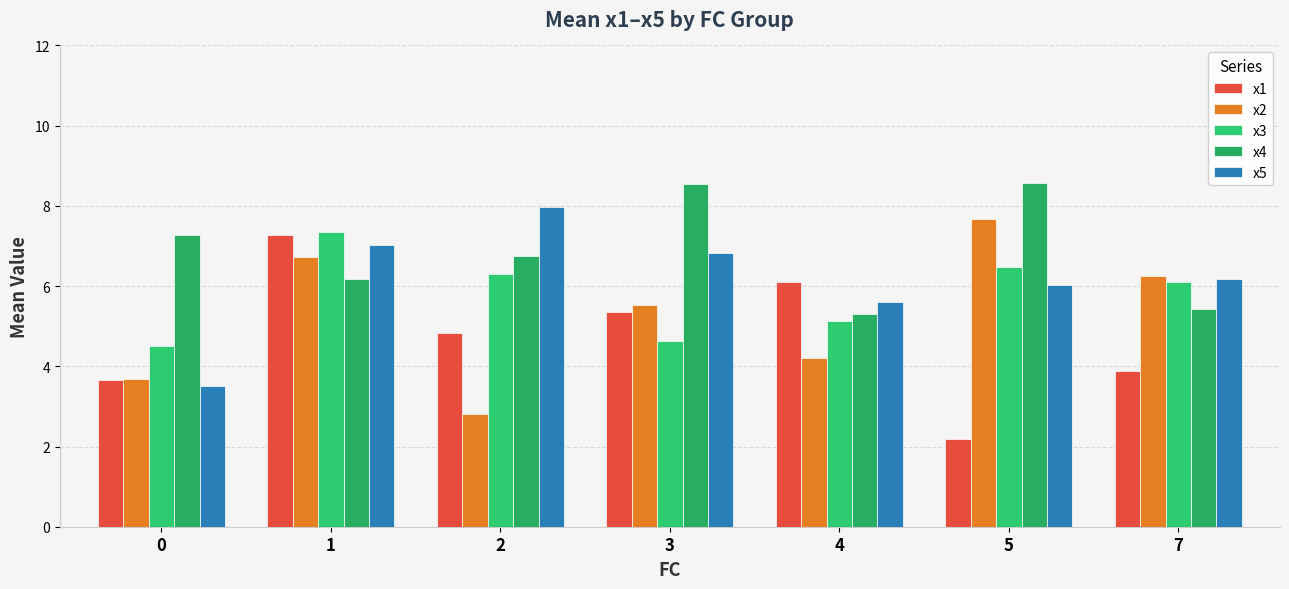

List the series in order of their overall mean, lowest first.

x1, x2, x3, x5, x4